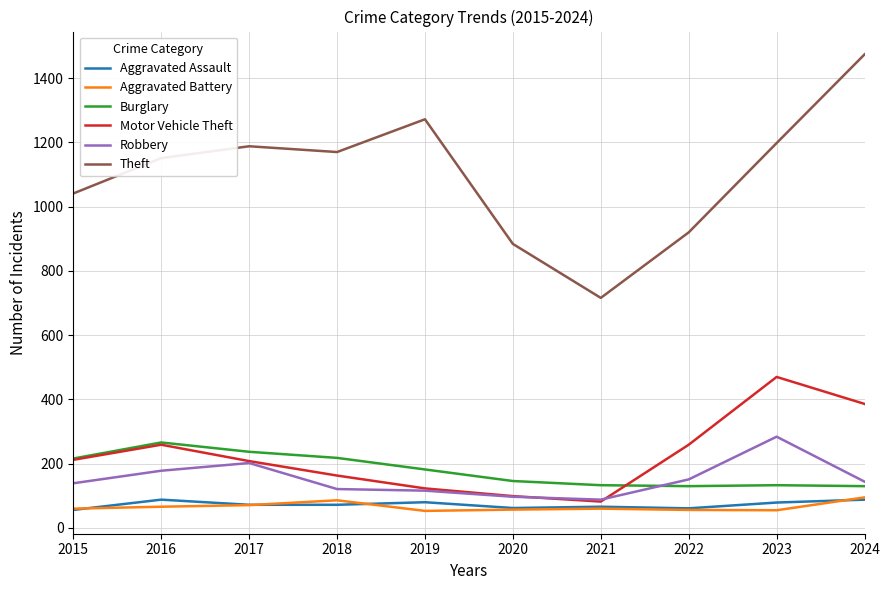

What is the spread (max minus min) of values at 2021?

656